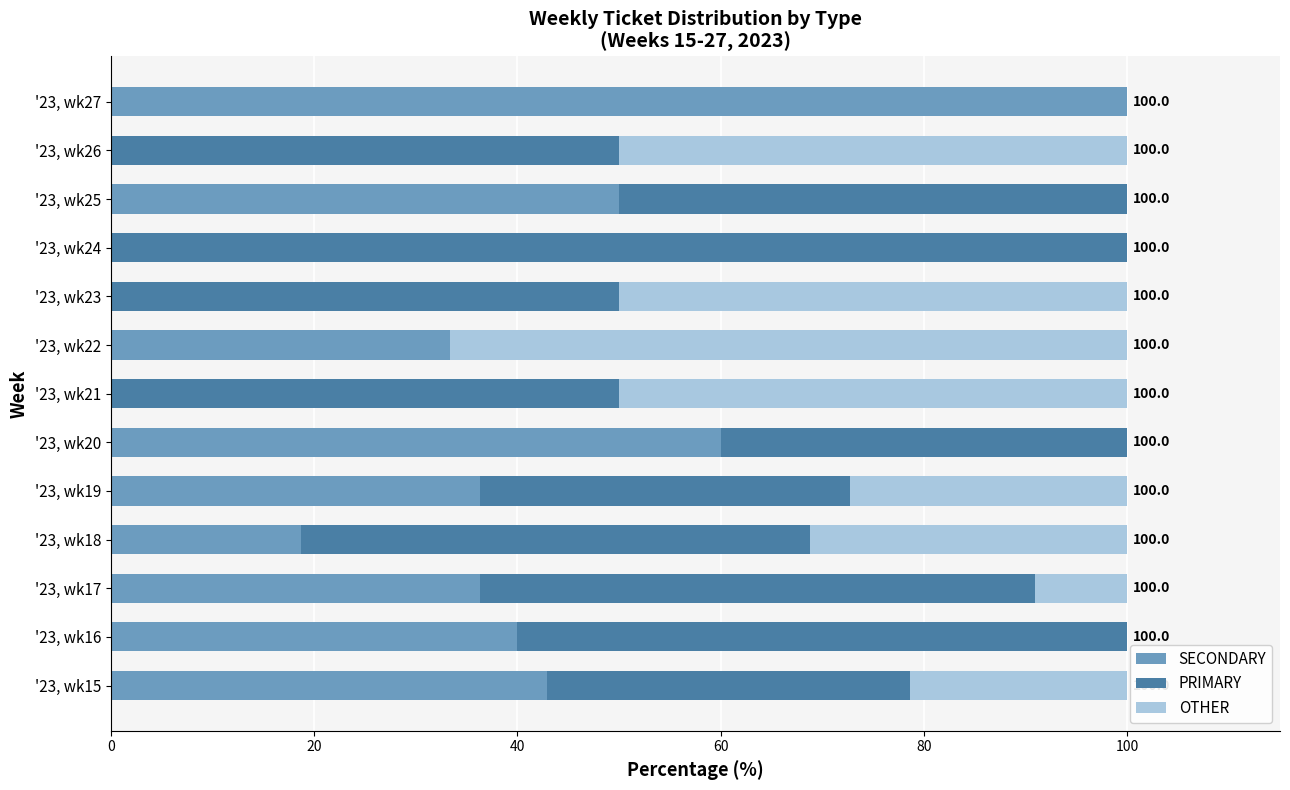

What is the total value across all series at '23, wk15?

100.0